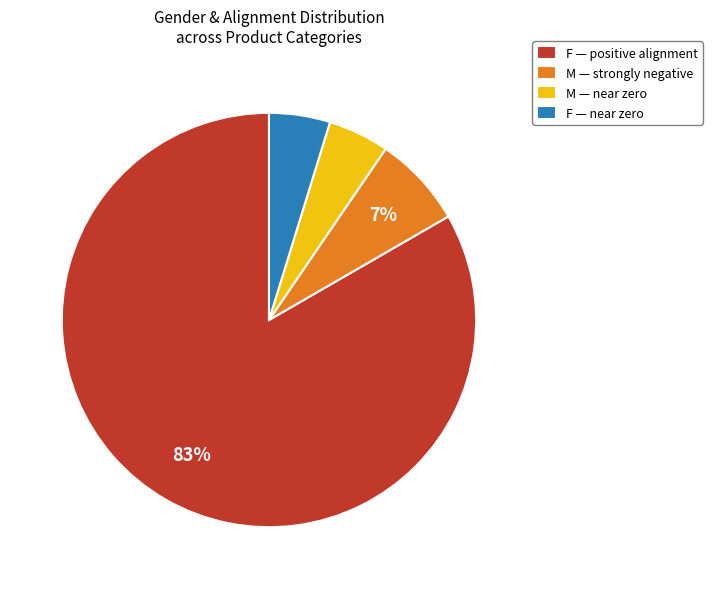

What is the largest slice in the pie chart?

F — positive alignment